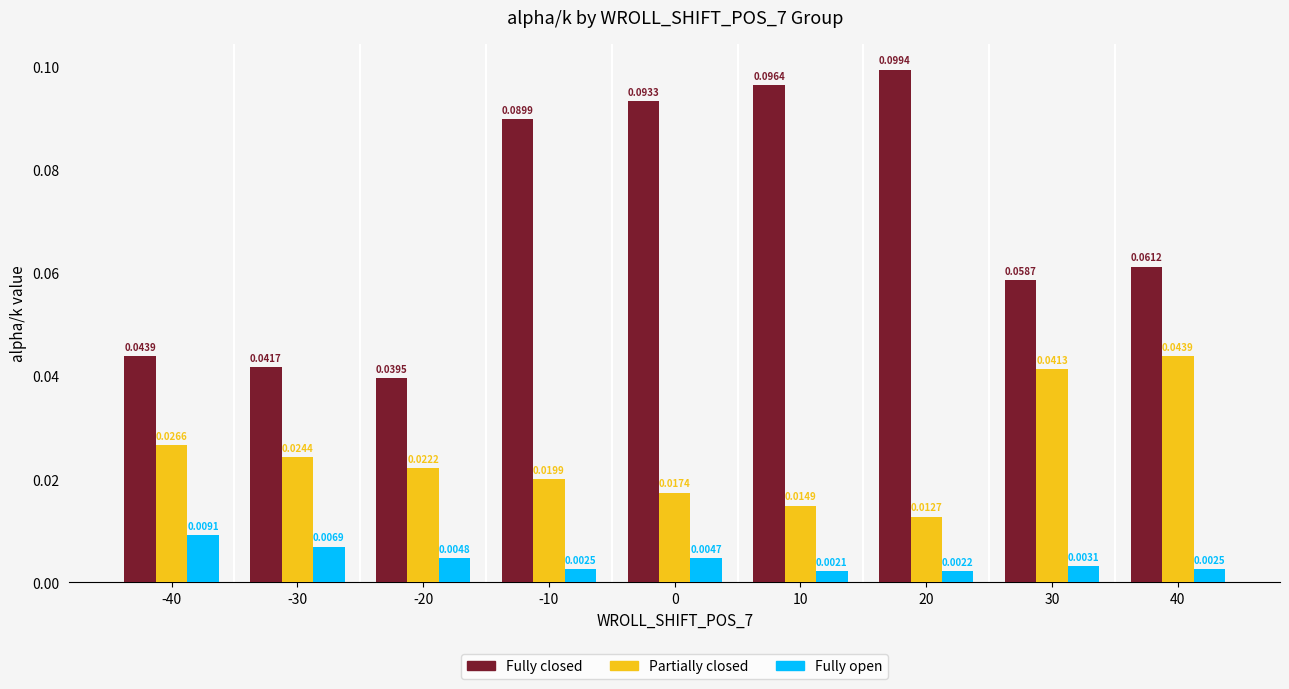

Between 10 and 40, which series saw the biggest shift?

Fully closed